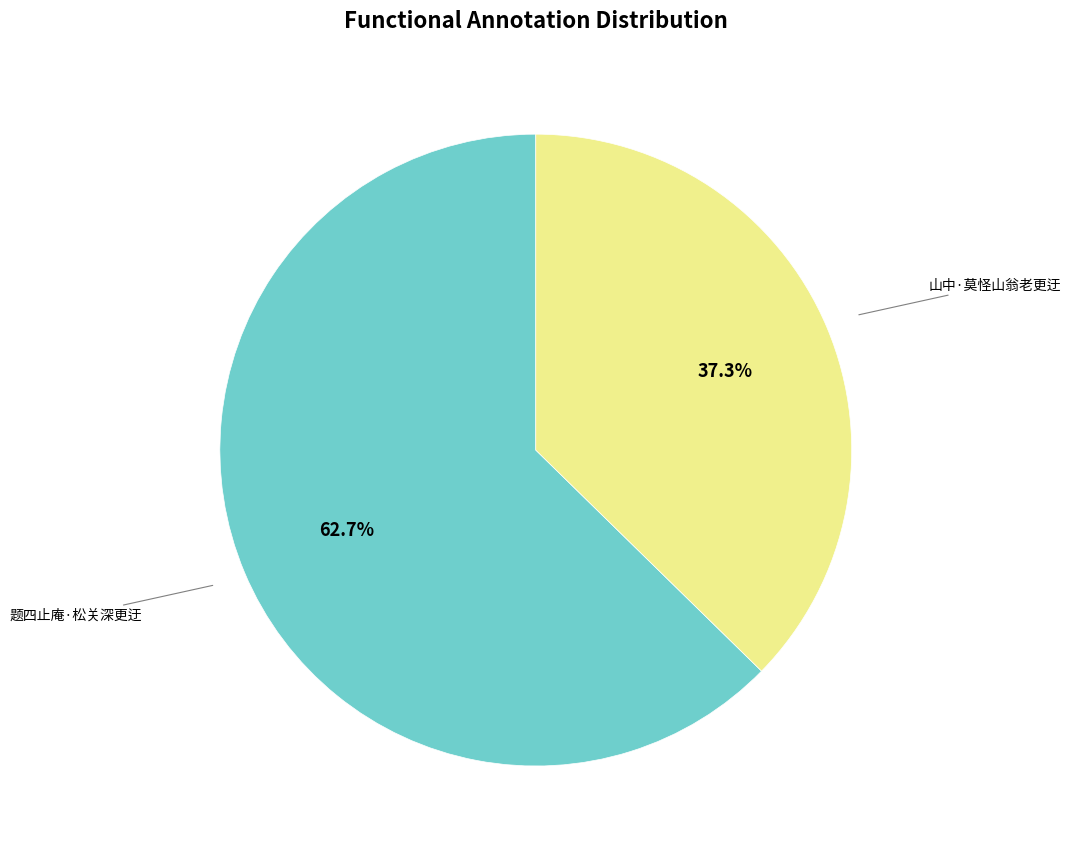

Is there a majority slice in this chart?

Yes